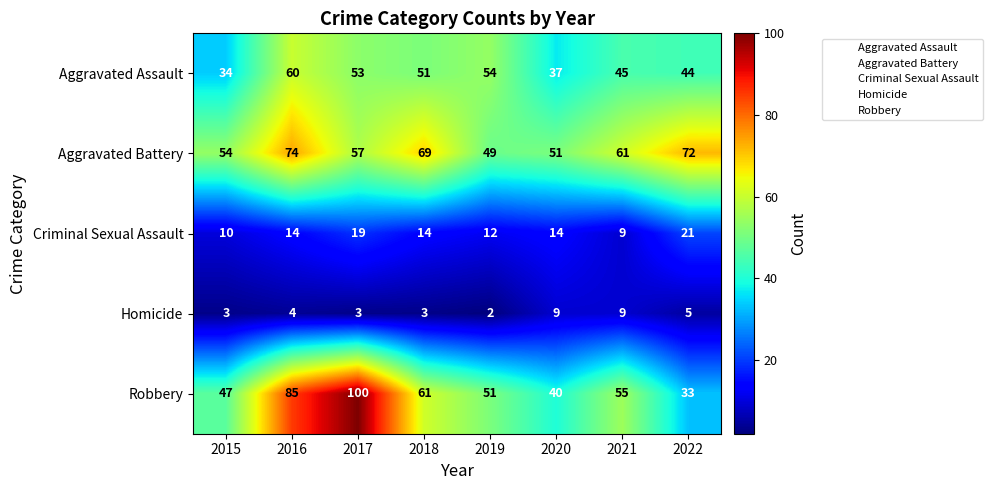

Read the Robbery value at 2017.

100